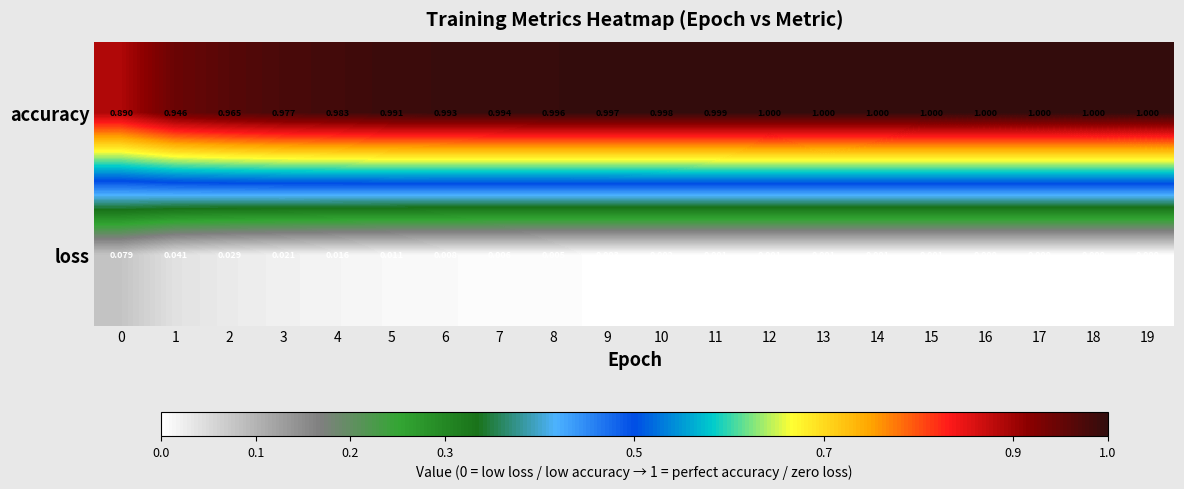

At 19, list the series in order from smallest to largest.

loss, accuracy